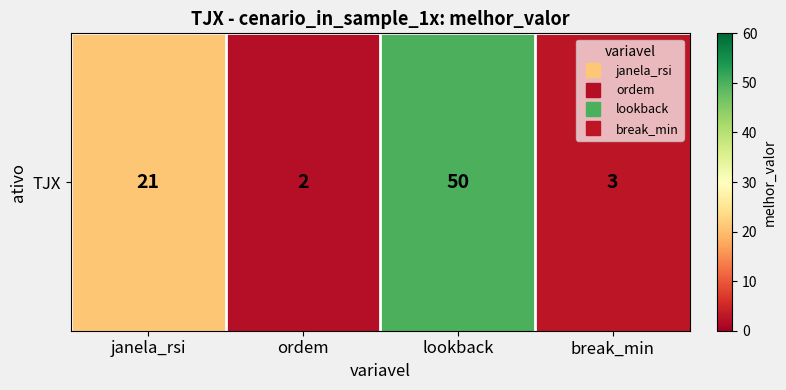

Rank the categories by value from highest to lowest.

lookback, janela_rsi, break_min, ordem